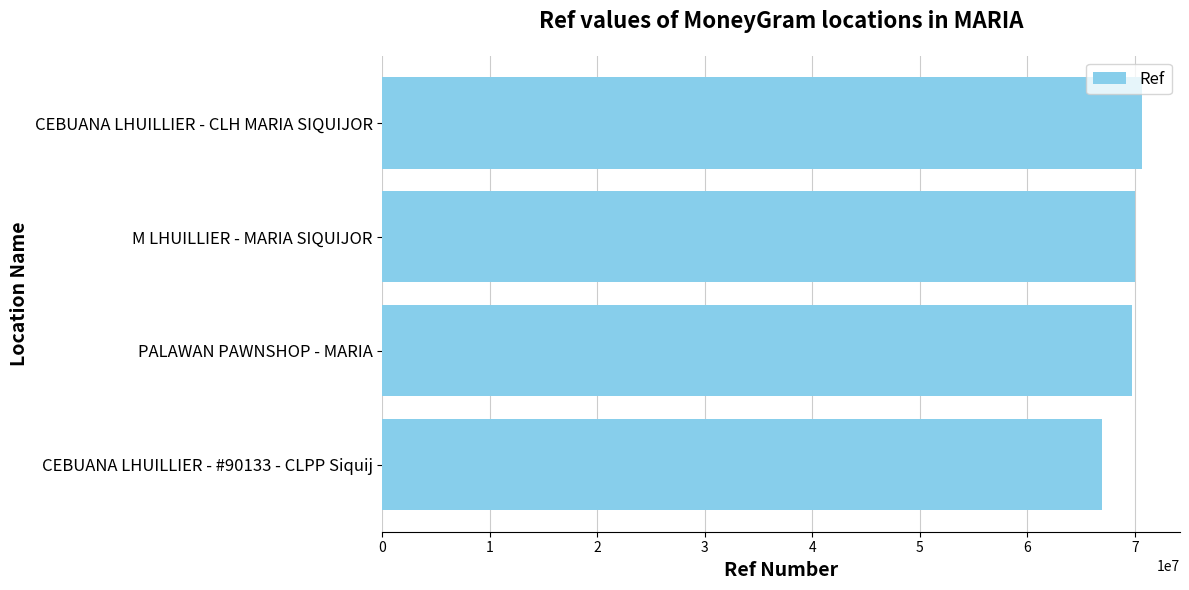

What is the average value?

69368386